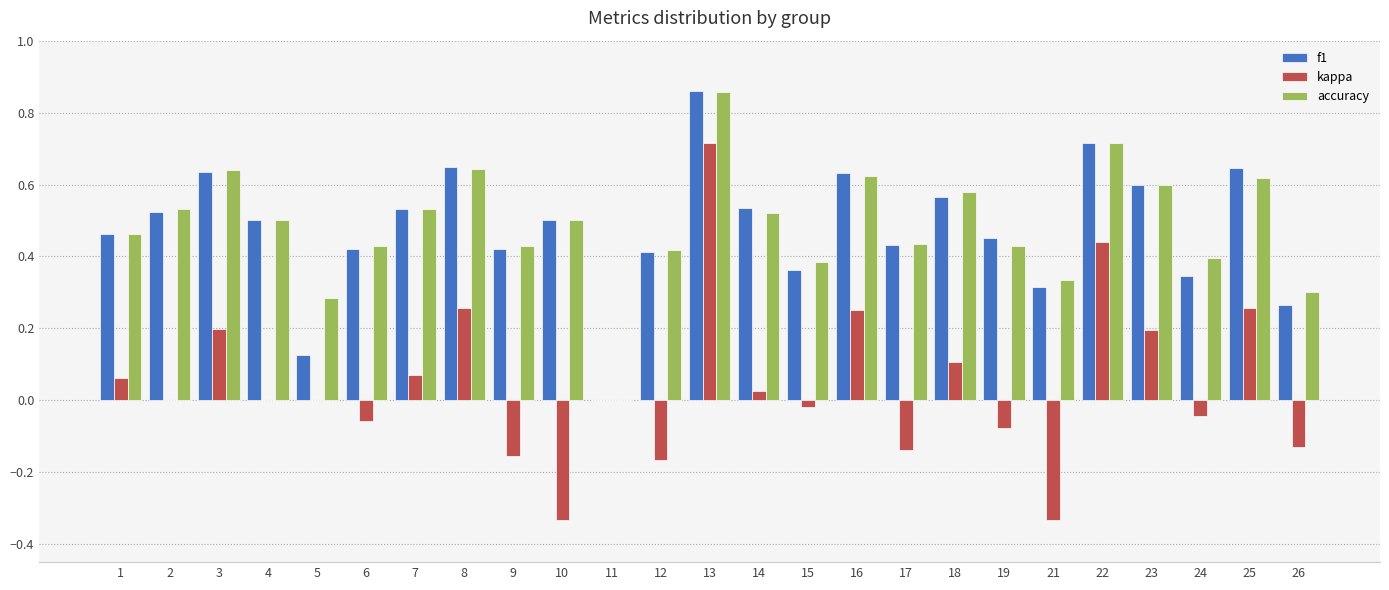

What is the sum of the f1 values at 18 and 22?

1.3